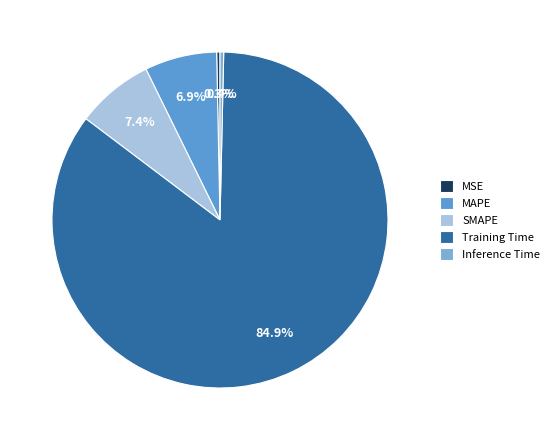

To the nearest percent, what is the combined percentage of MSE and SMAPE?

8%